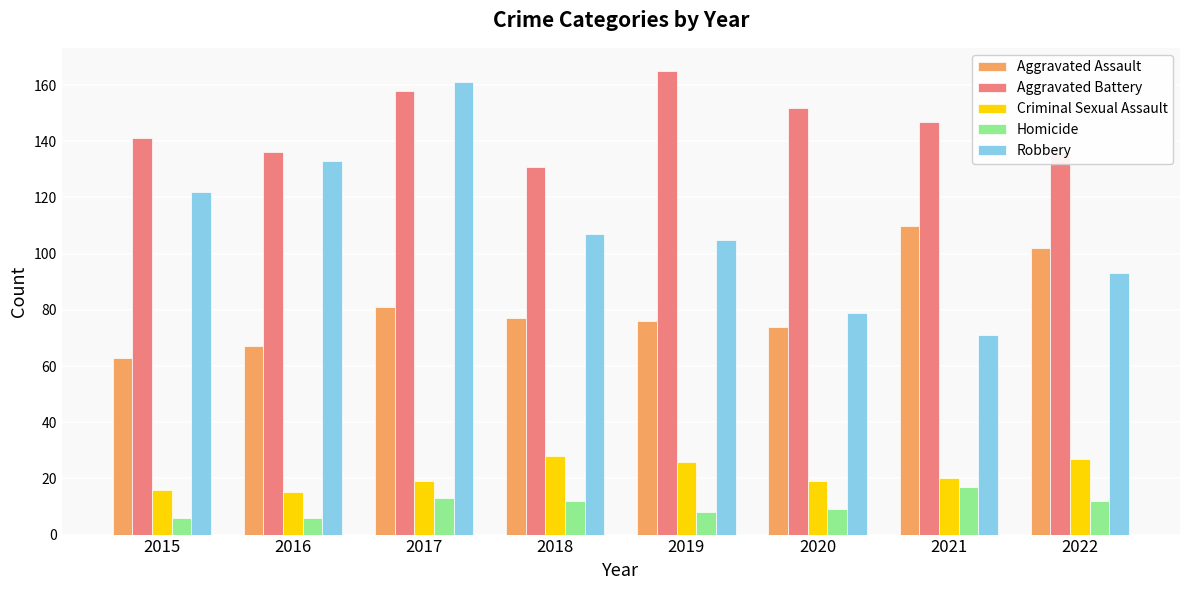

What is the total value across all series at 2017?

432